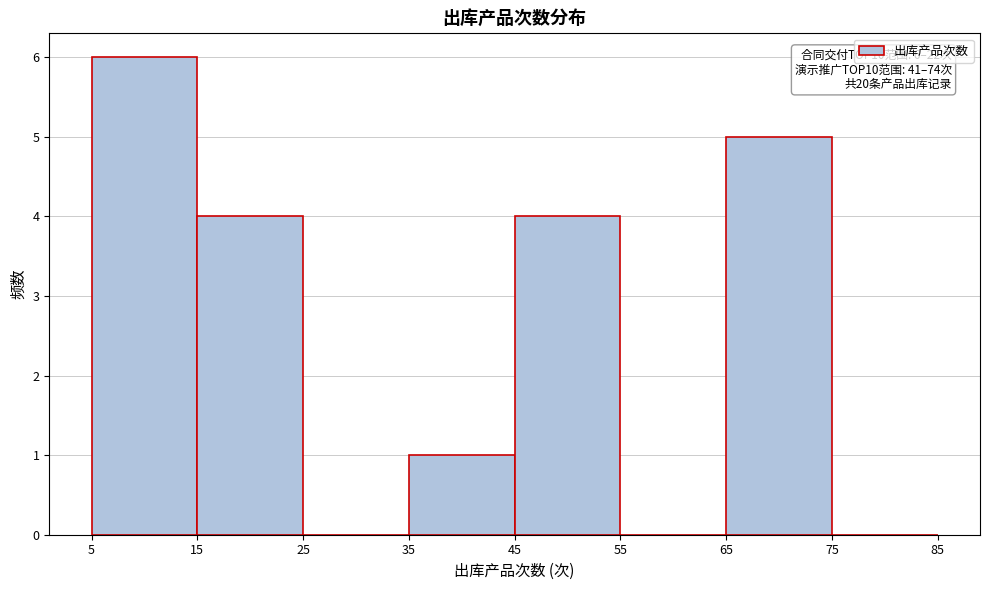

Over which range of the x-axis is the bar tallest?

5 to 15